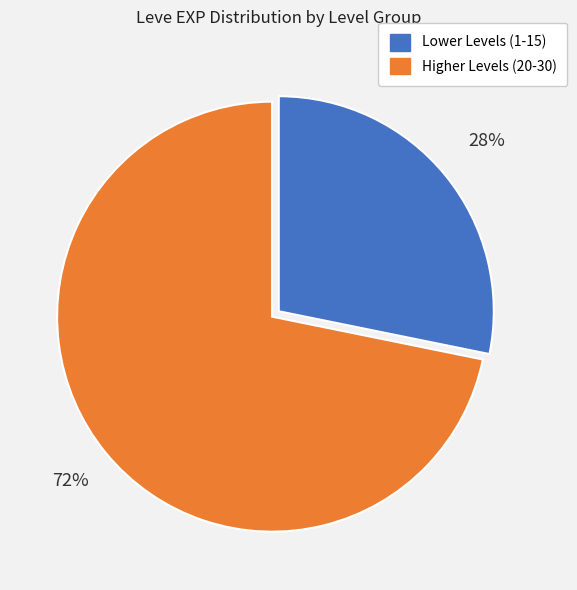

To the nearest percent, what is the difference between the largest and smallest slice percentages?

44%